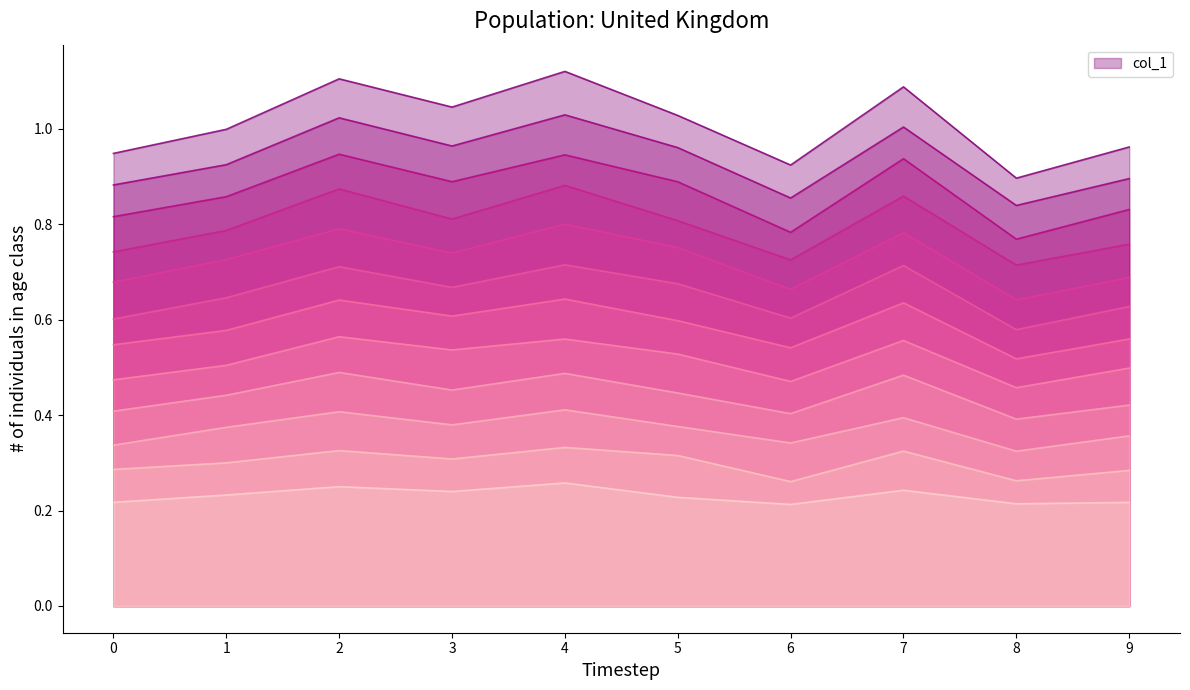

What is the difference between the second highest and second lowest values?

0.2